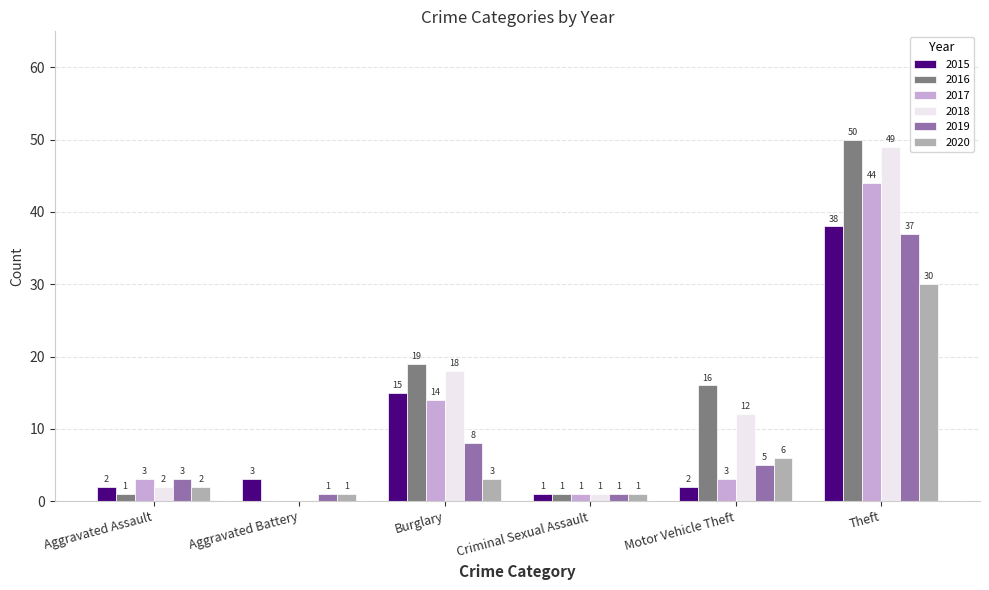

Is it true that 2017 equals 3 at Aggravated Assault?

True